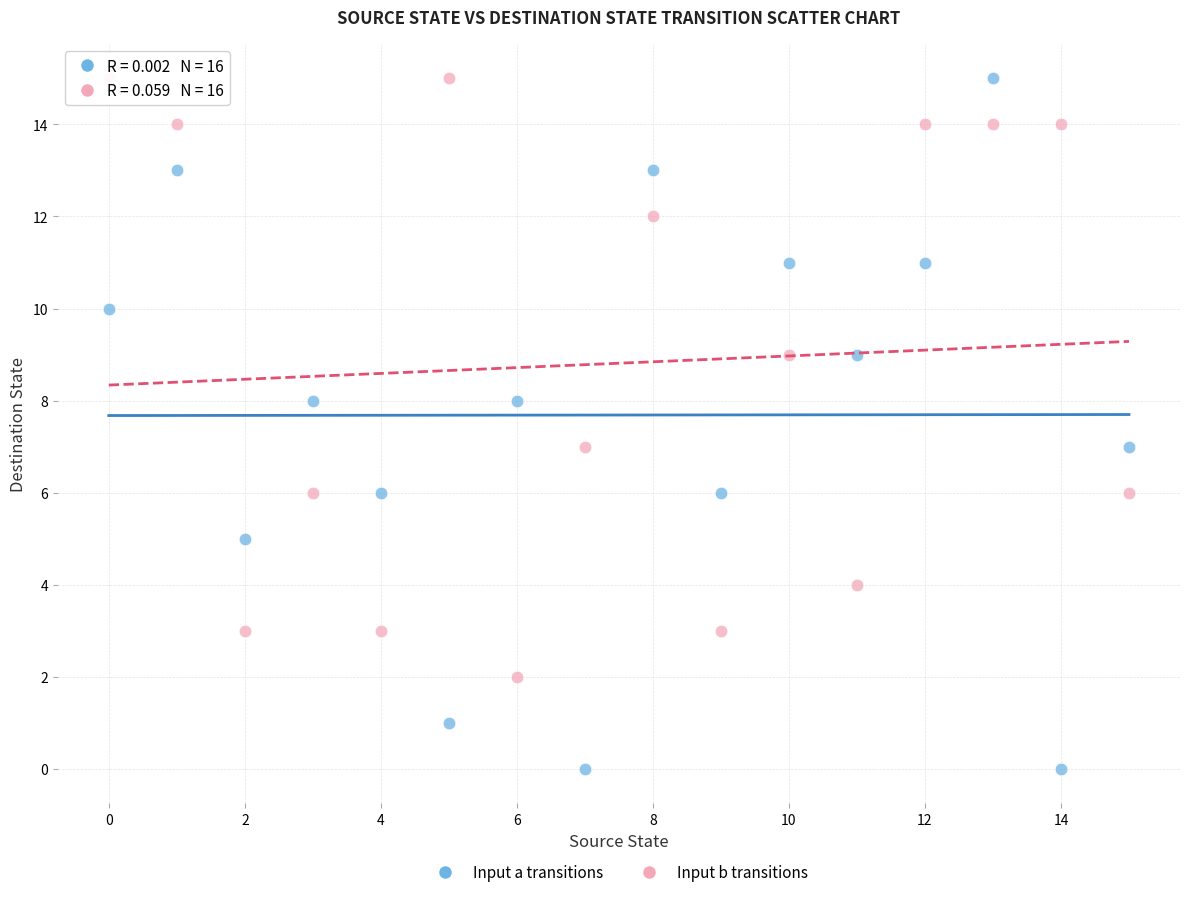

Across all data points, what is the range of Y values (max minus min)?

15